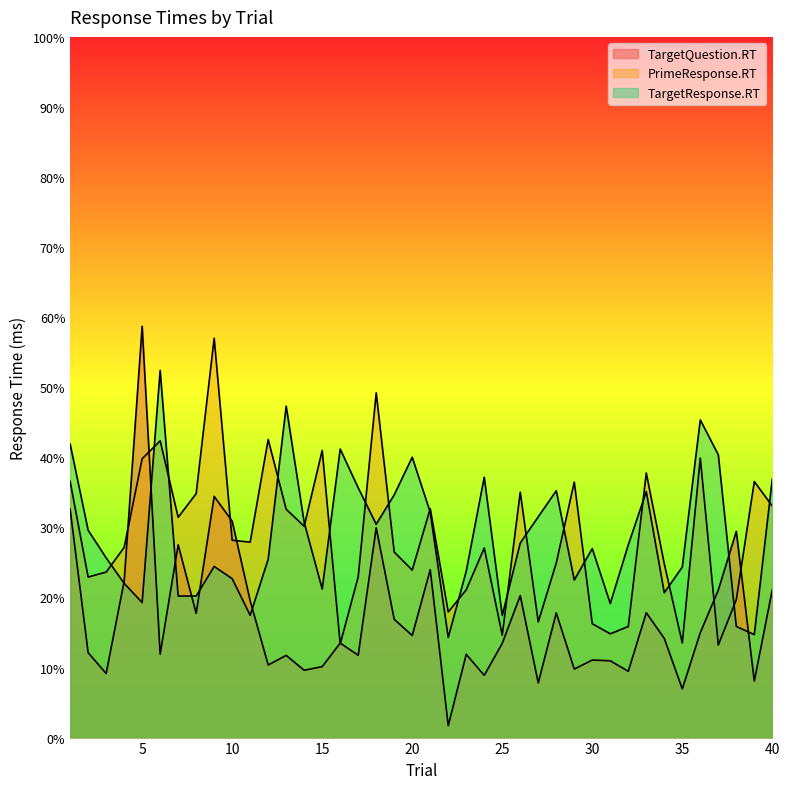

How many categories are shown in the chart?

40